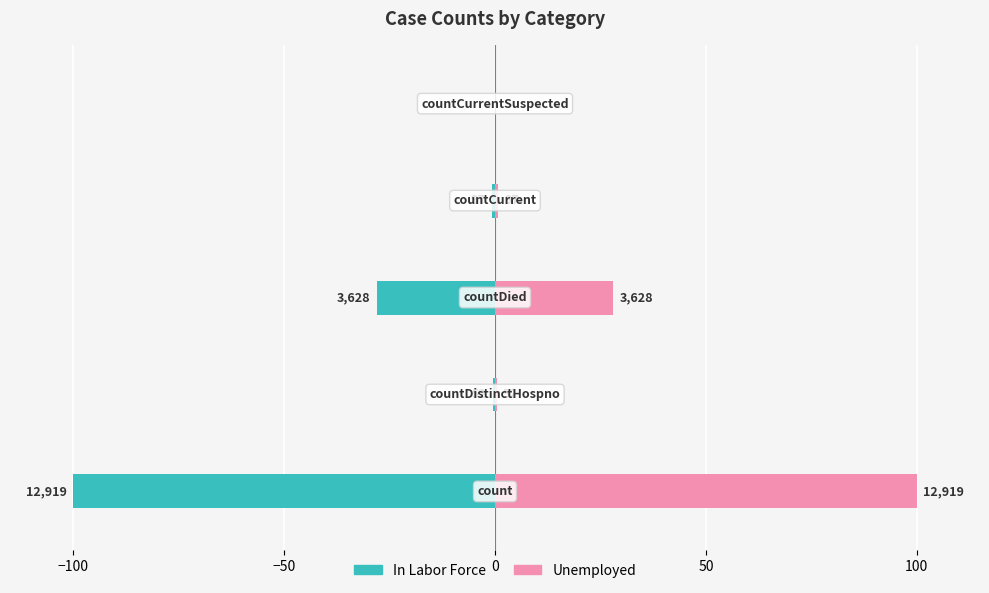

What are all the series names shown in the legend?

In Labor Force, Unemployed